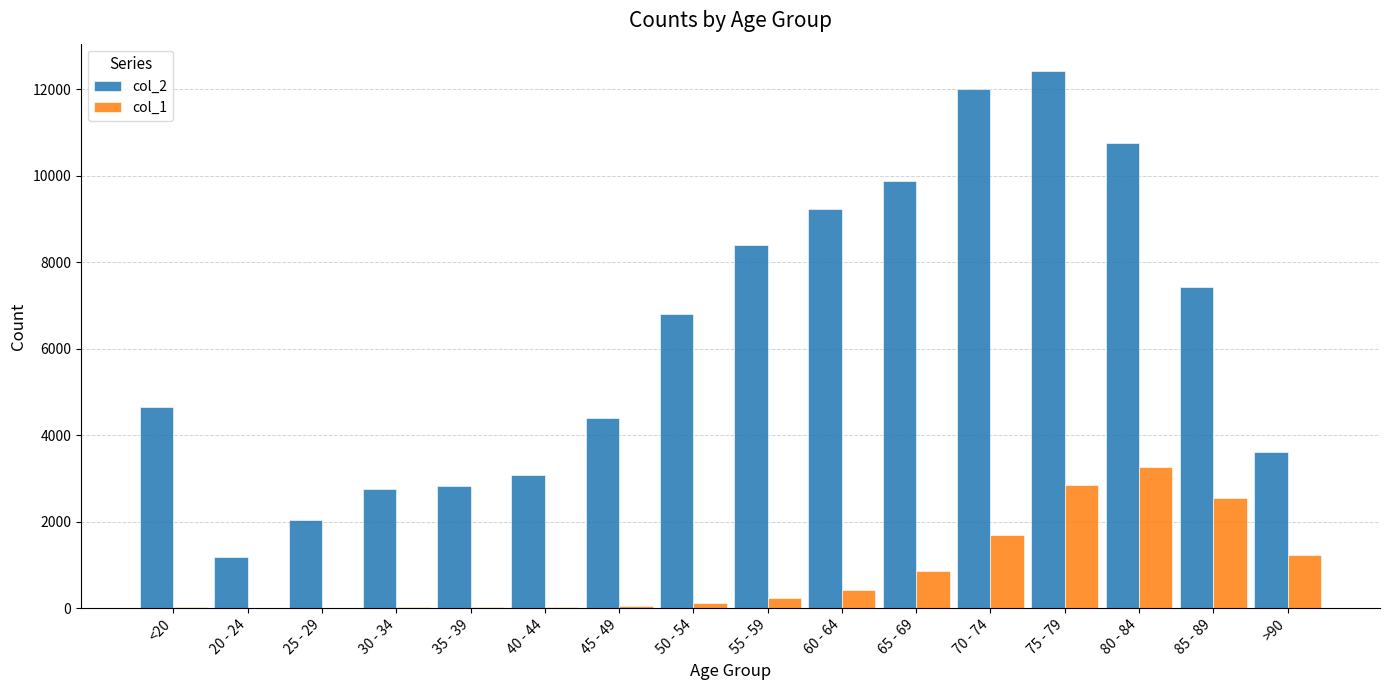

Which series changed the most between 65 - 69 and 80 - 84?

col_1